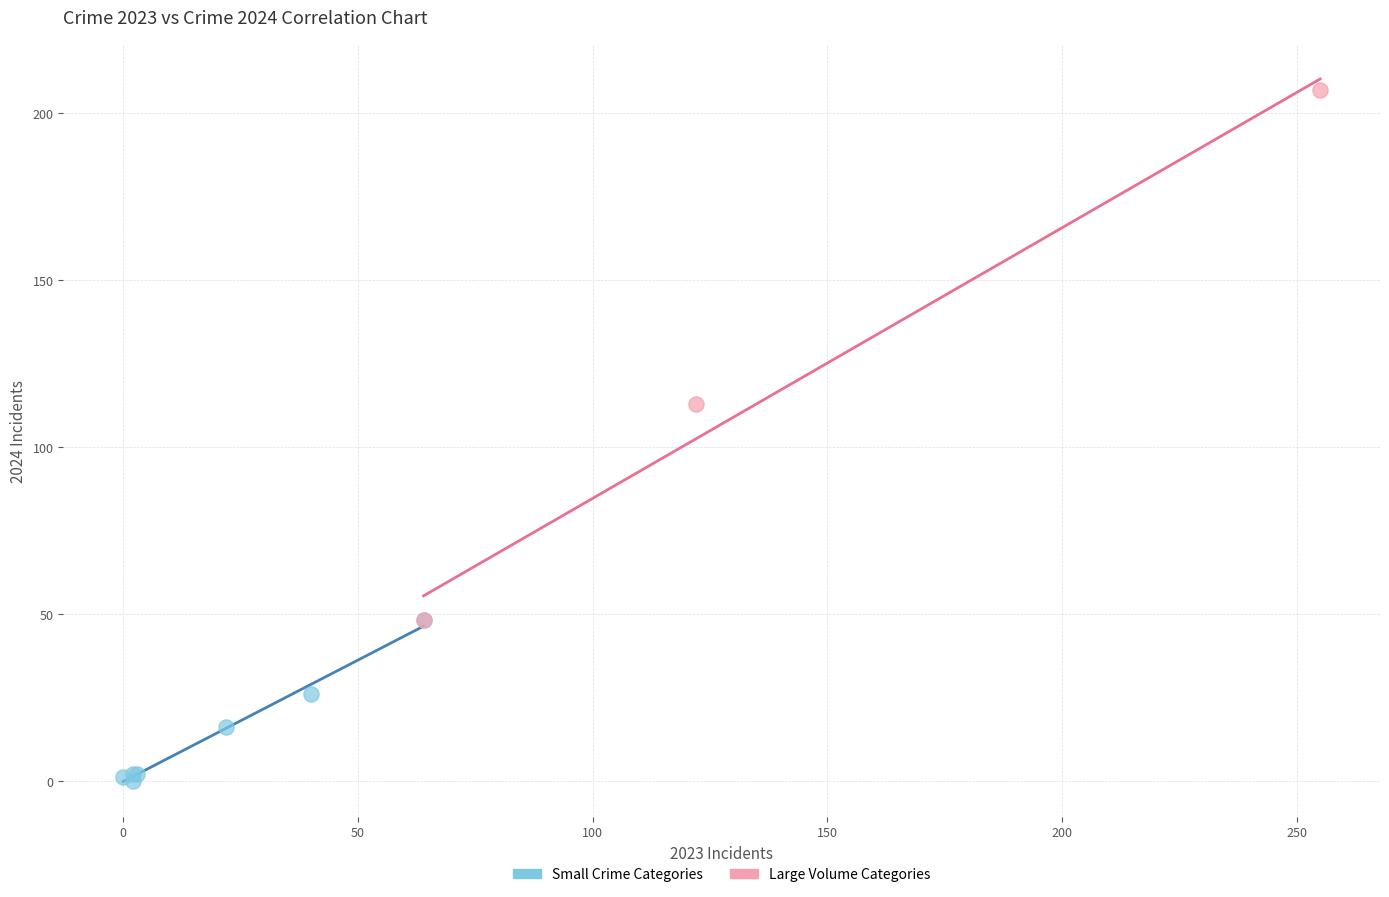

Which series reaches the minimum Y coordinate?

Small Crime Categories